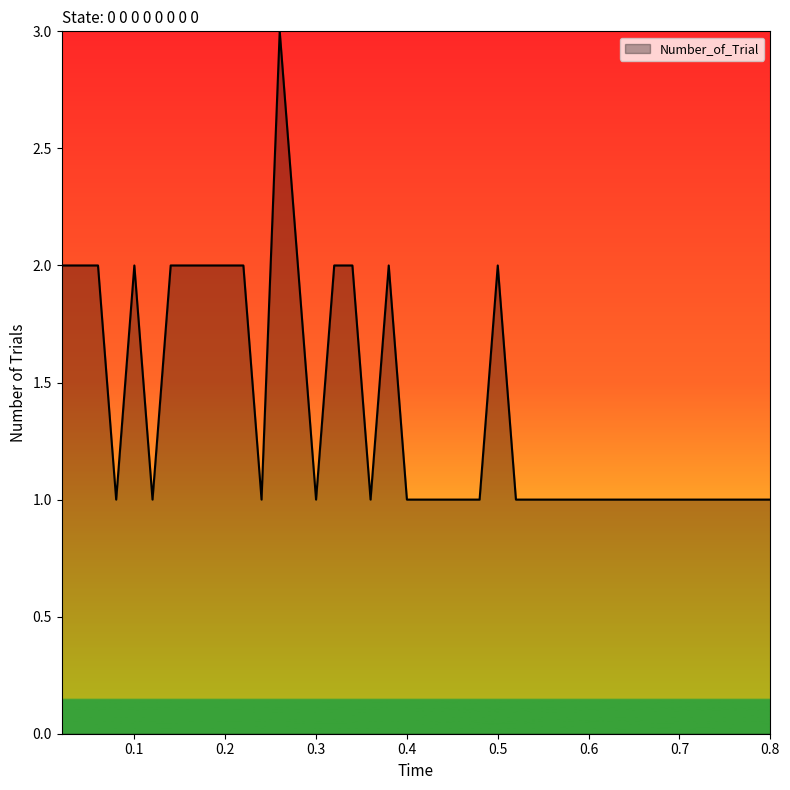

What is the maximum value shown in the chart?

3